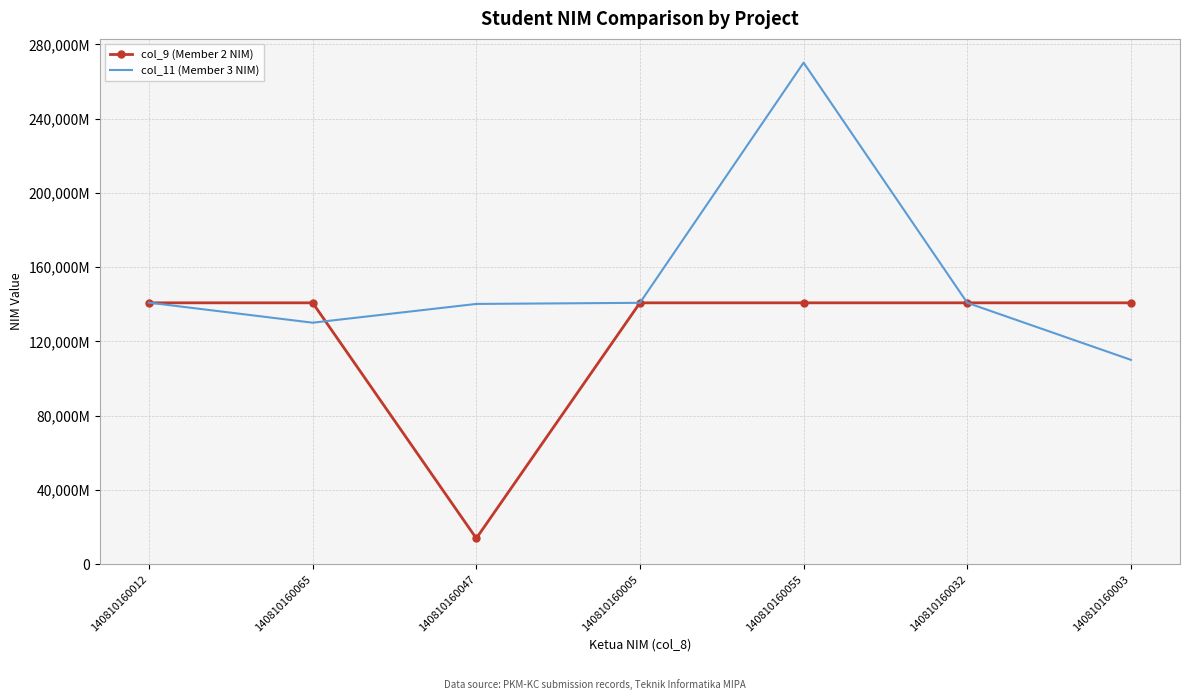

Between 140810160012 and 140810160055, which is larger?

140810160012